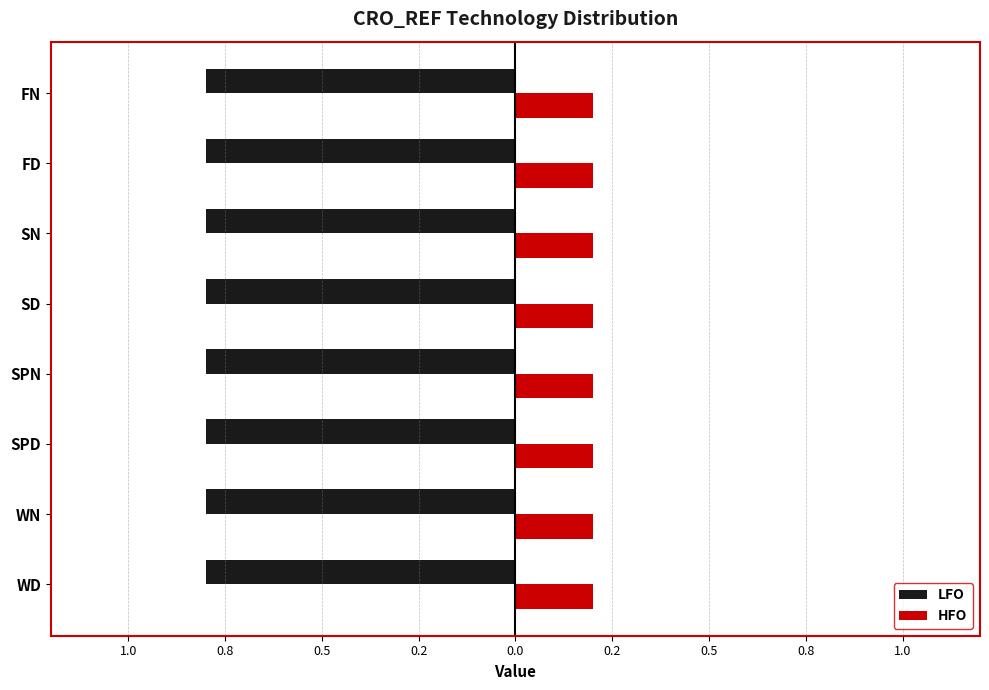

Which series has the largest total across all categories?

LFO